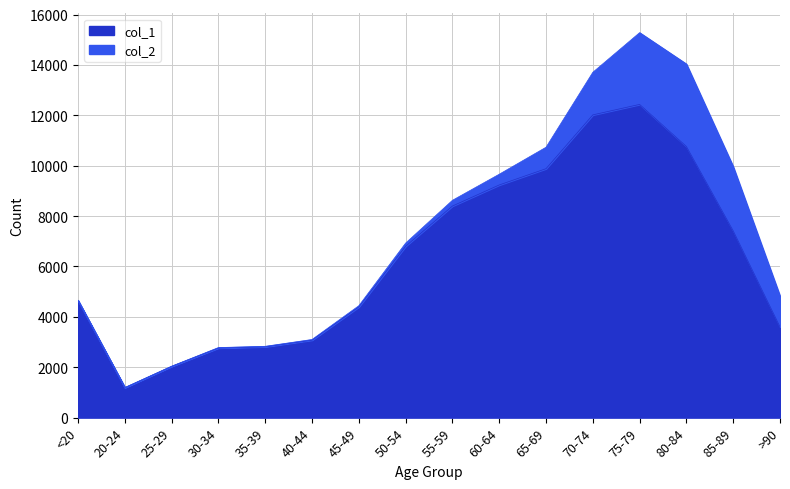

Between 85-89 and 70-74, which is larger?

70-74